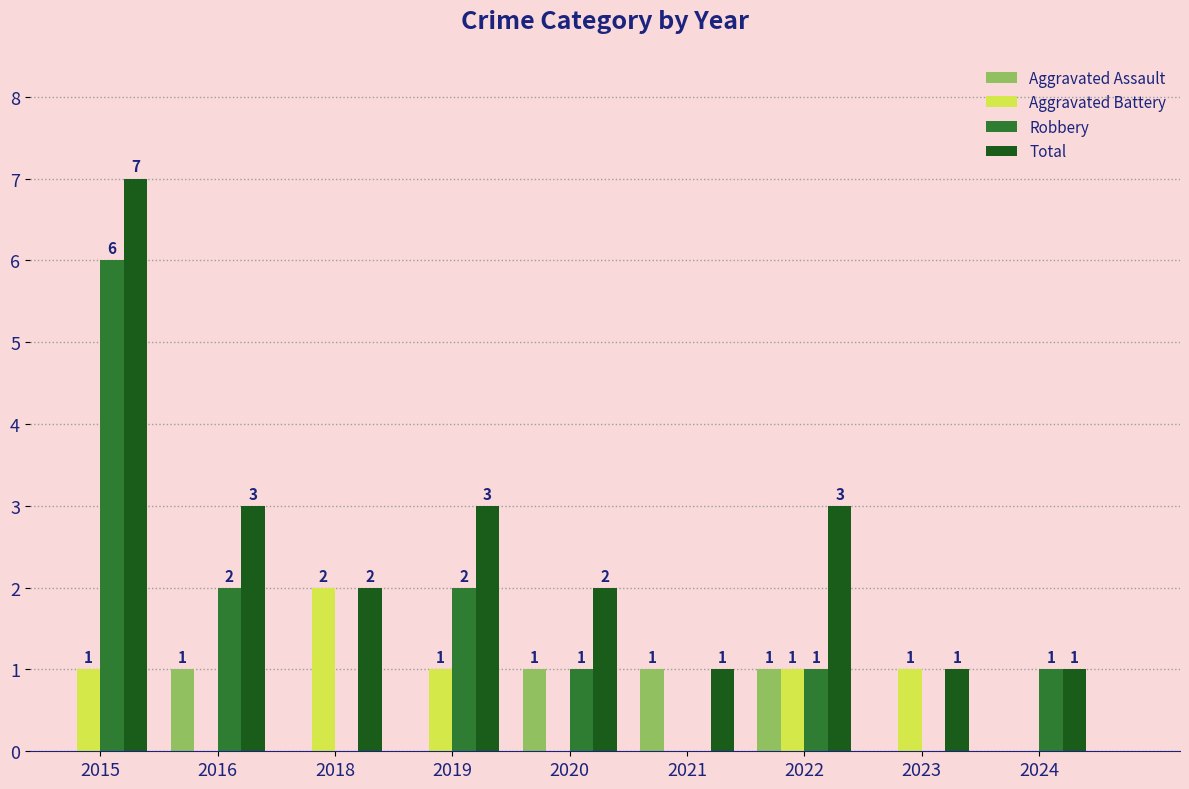

The value of Aggravated Battery at 2019 is 1. True or false?

True